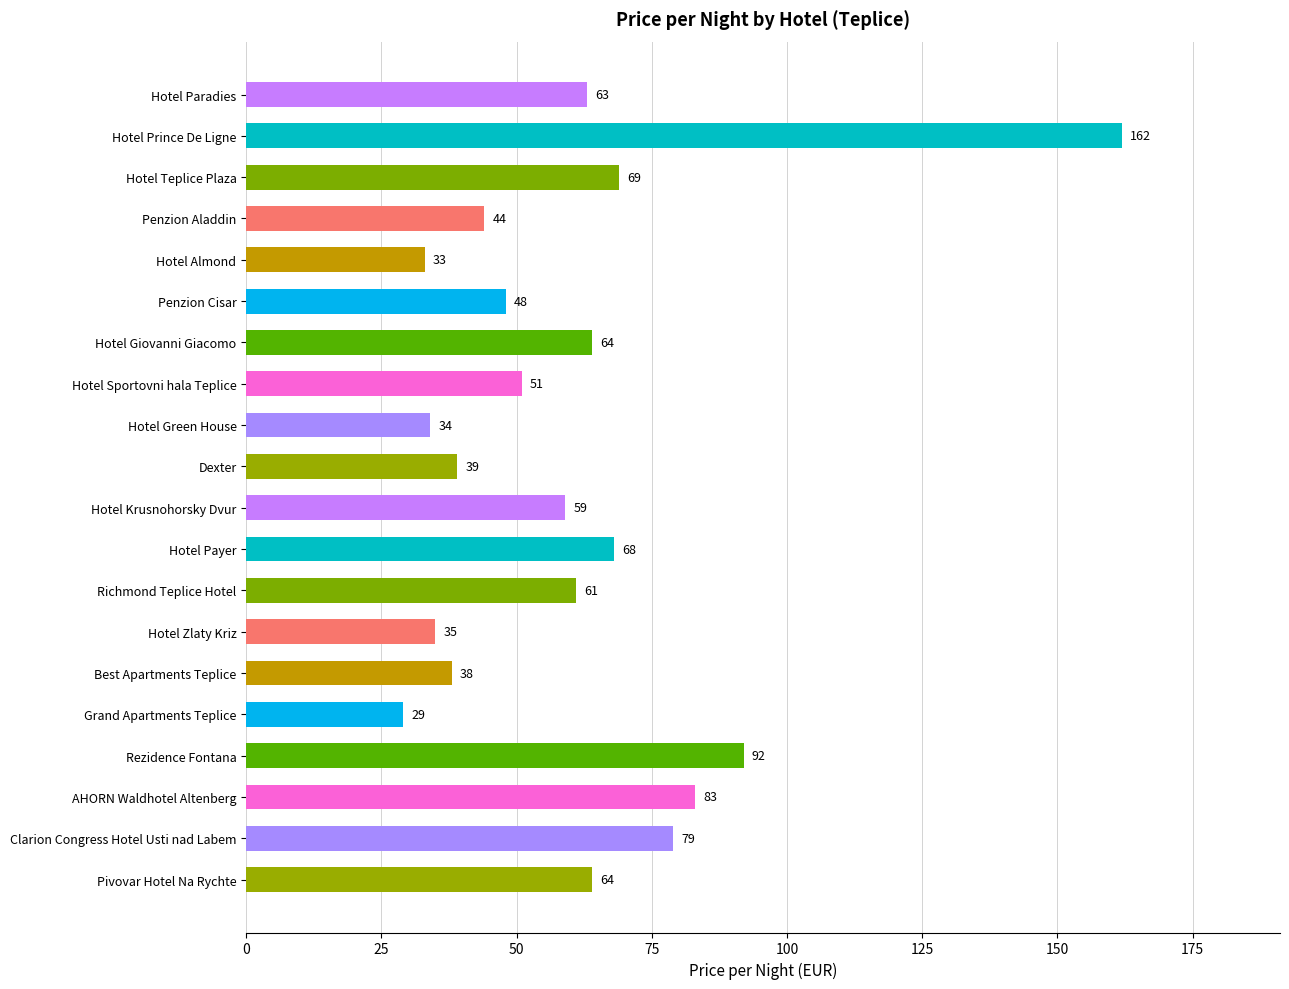

The value at Hotel Green House is 34. True or false?

True